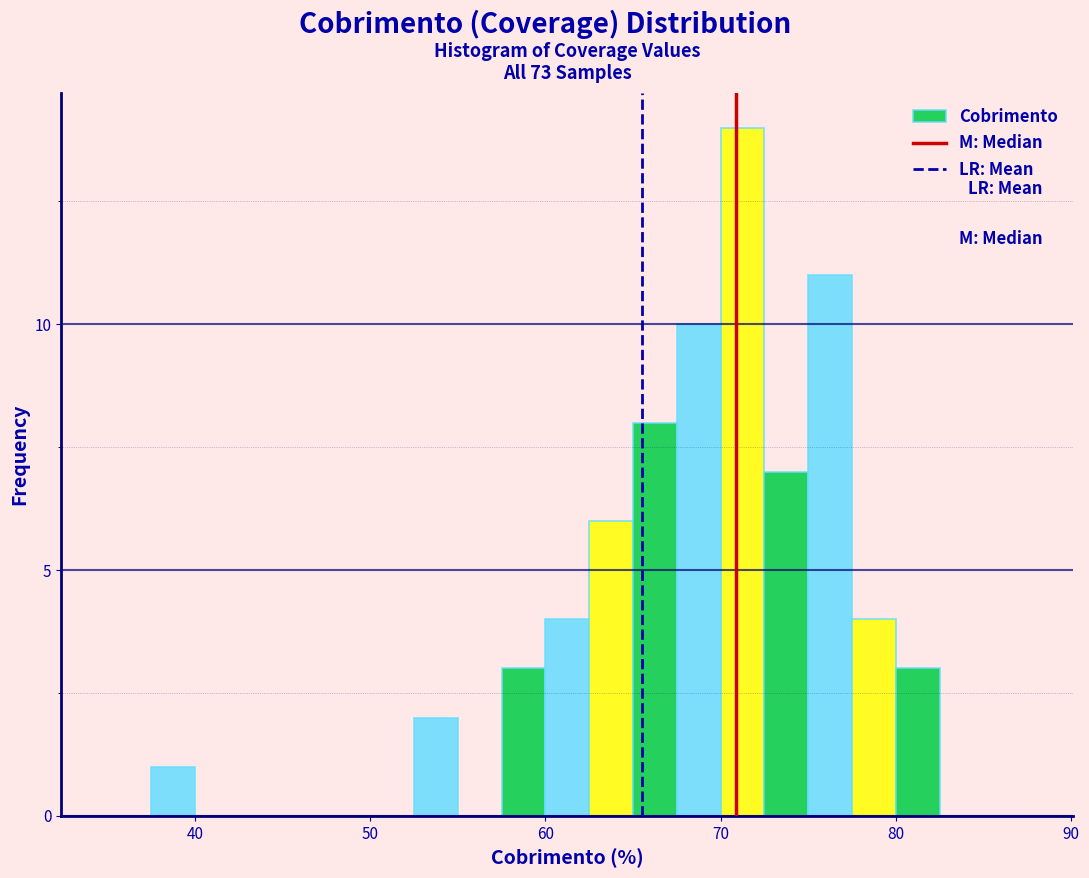

Read against the x-axis, roughly where is the centre of the tallest bar?

71